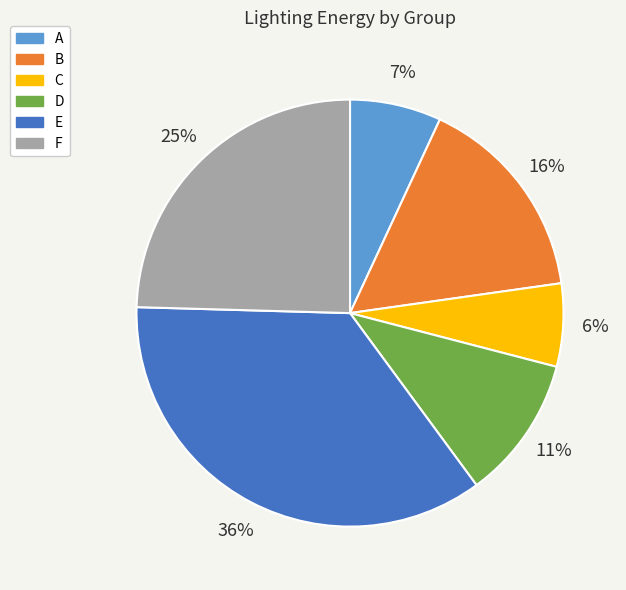

True or false: D accounts for 1% of the total.

False